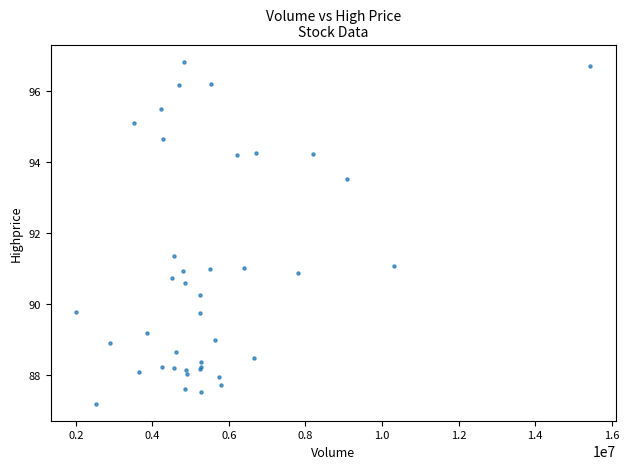

What Y value in the scatter plot is closest to 92?

91.3